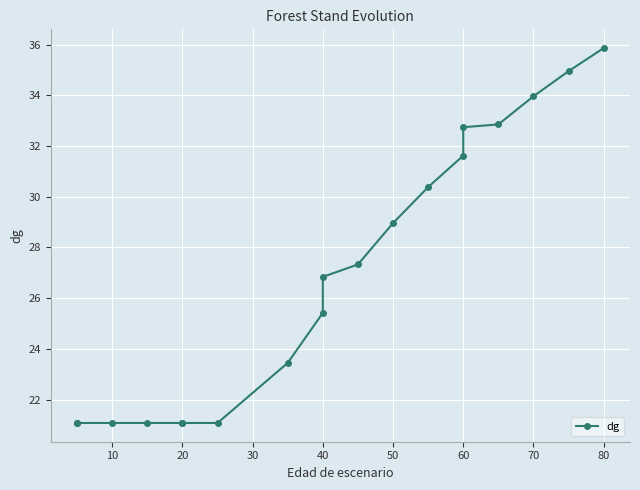

What is the difference between the second highest and second lowest values?

13.9